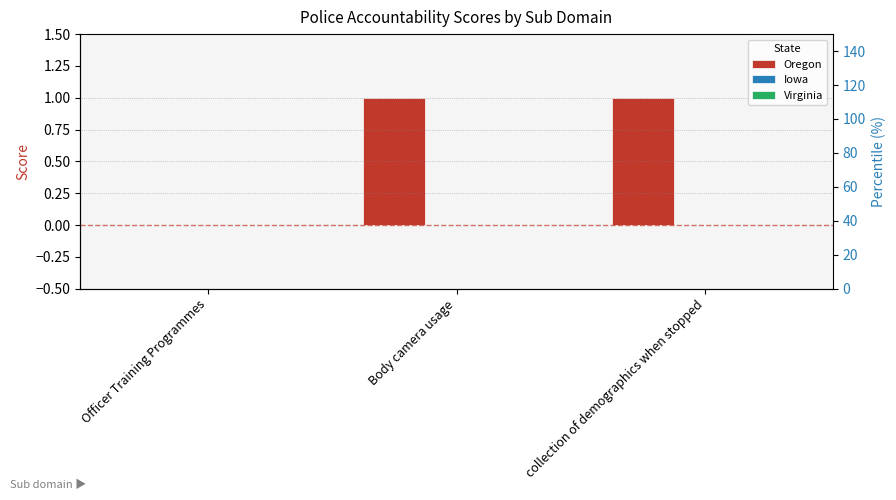

True or false: Virginia has a value of 0 at collection of demographics when stopped.

True